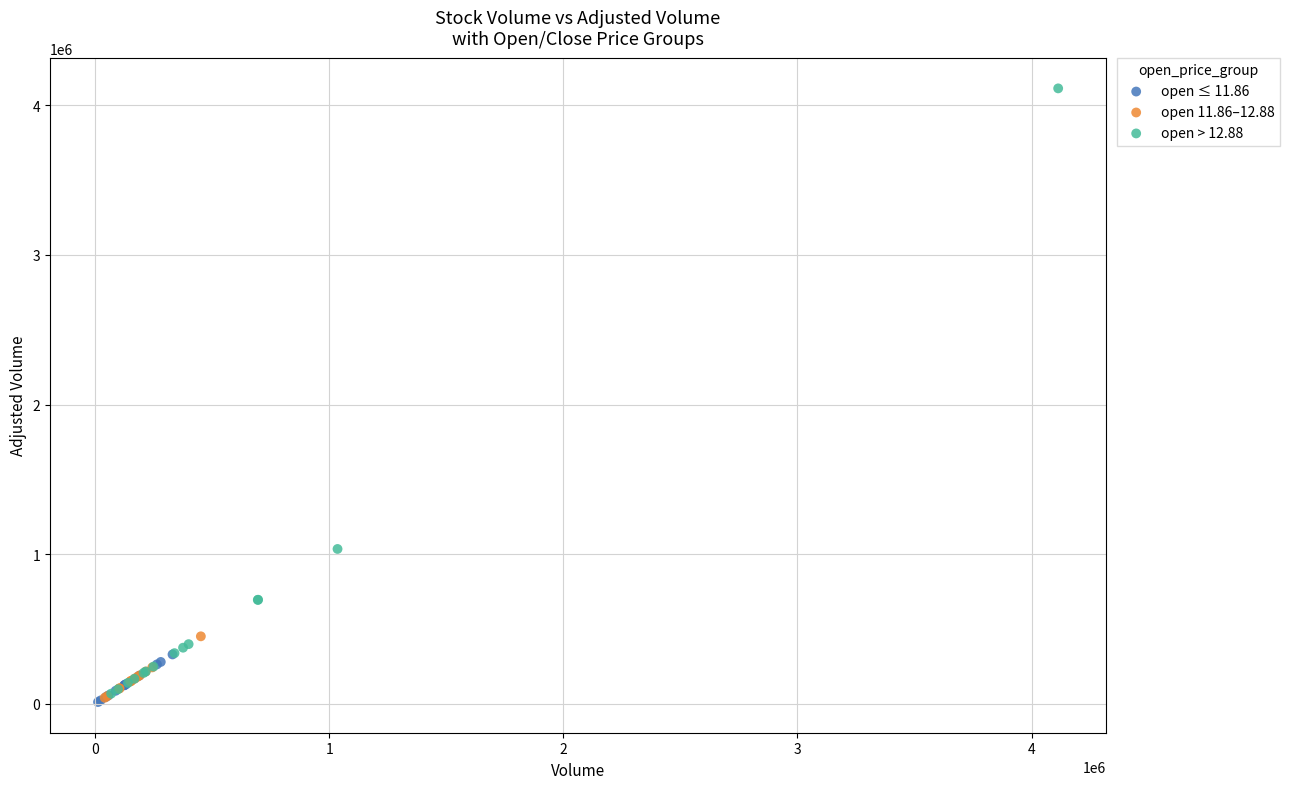

Which series contains the highest Y value?

open > 12.88